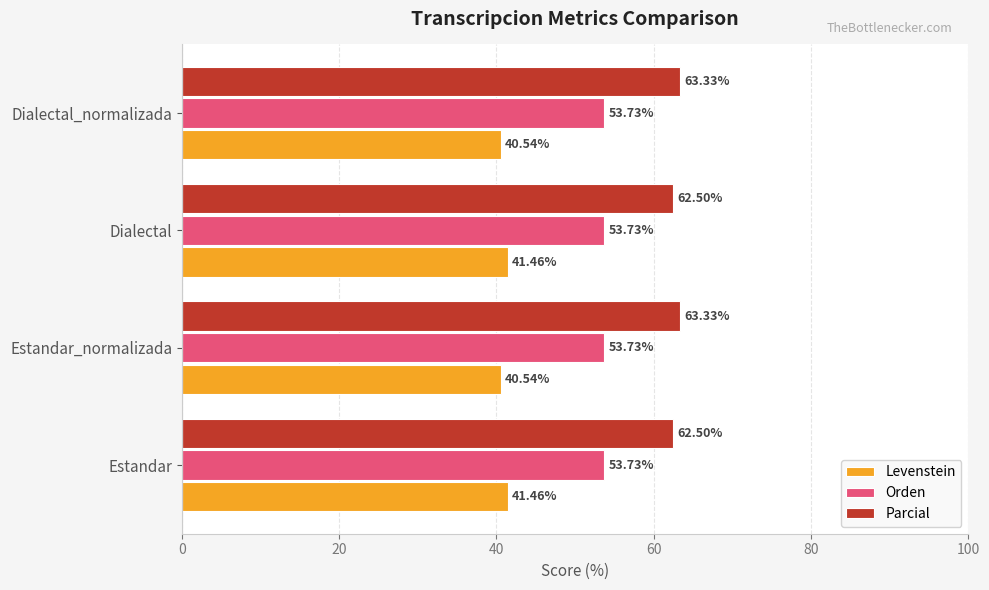

Which series has the largest total across all categories?

Parcial